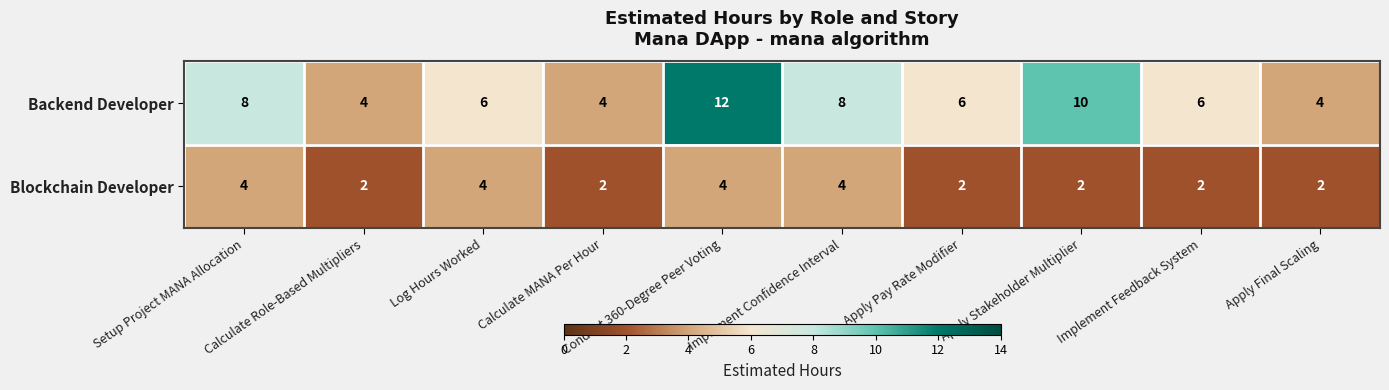

At how many categories does at least one series exceed 3?

10